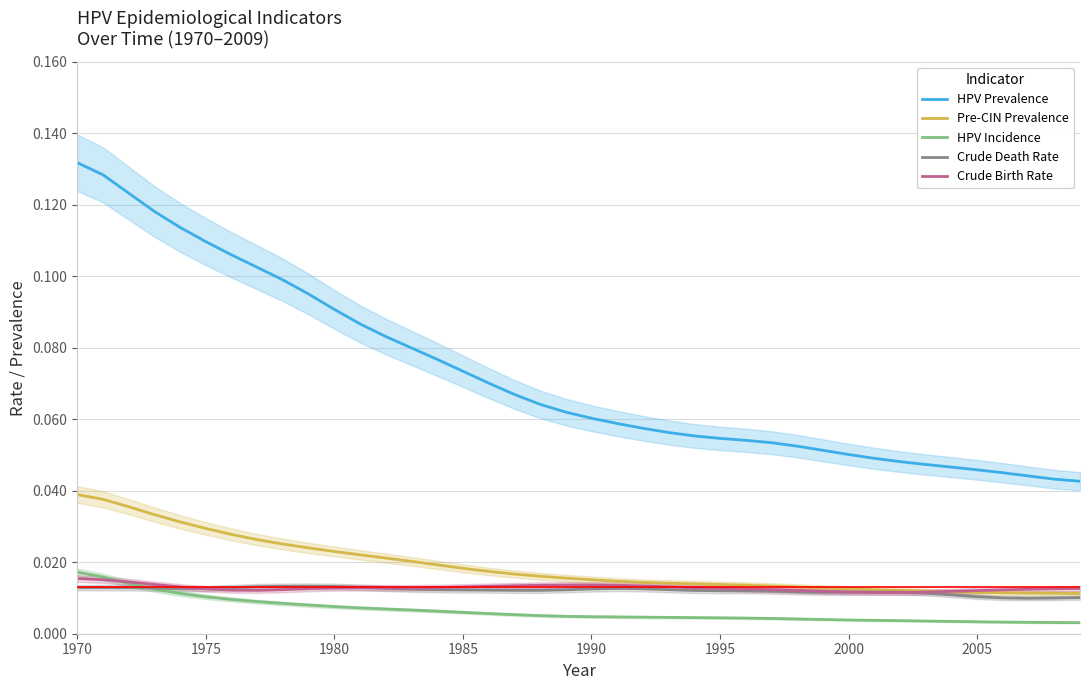

Reading right to left, extract all data points from this chart.

HPV Prevalence: 0.0	0.0	0.0	0.0	0.0	0.0	0.0	0.0	0.0	0.1	0.1	0.1	0.1	0.1	0.1	0.1	0.1	0.1	0.1	0.1	0.1	0.1	0.1	0.1	0.1	0.1	0.1	0.1	0.1	0.1	0.1	0.1	0.1	0.1	0.1	0.1	0.1	0.1	0.1	0.1
Pre-CIN Prevalence: 0.0	0.0	0.0	0.0	0.0	0.0	0.0	0.0	0.0	0.0	0.0	0.0	0.0	0.0	0.0	0.0	0.0	0.0	0.0	0.0	0.0	0.0	0.0	0.0	0.0	0.0	0.0	0.0	0.0	0.0	0.0	0.0	0.0	0.0	0.0	0.0	0.0	0.0	0.0	0.0
HPV Incidence: 0.0	0.0	0.0	0.0	0.0	0.0	0.0	0.0	0.0	0.0	0.0	0.0	0.0	0.0	0.0	0.0	0.0	0.0	0.0	0.0	0.0	0.0	0.0	0.0	0.0	0.0	0.0	0.0	0.0	0.0	0.0	0.0	0.0	0.0	0.0	0.0	0.0	0.0	0.0	0.0
Crude Death Rate: 0.0	0.0	0.0	0.0	0.0	0.0	0.0	0.0	0.0	0.0	0.0	0.0	0.0	0.0	0.0	0.0	0.0	0.0	0.0	0.0	0.0	0.0	0.0	0.0	0.0	0.0	0.0	0.0	0.0	0.0	0.0	0.0	0.0	0.0	0.0	0.0	0.0	0.0	0.0	0.0
Crude Birth Rate: 0.0	0.0	0.0	0.0	0.0	0.0	0.0	0.0	0.0	0.0	0.0	0.0	0.0	0.0	0.0	0.0	0.0	0.0	0.0	0.0	0.0	0.0	0.0	0.0	0.0	0.0	0.0	0.0	0.0	0.0	0.0	0.0	0.0	0.0	0.0	0.0	0.0	0.0	0.0	0.0